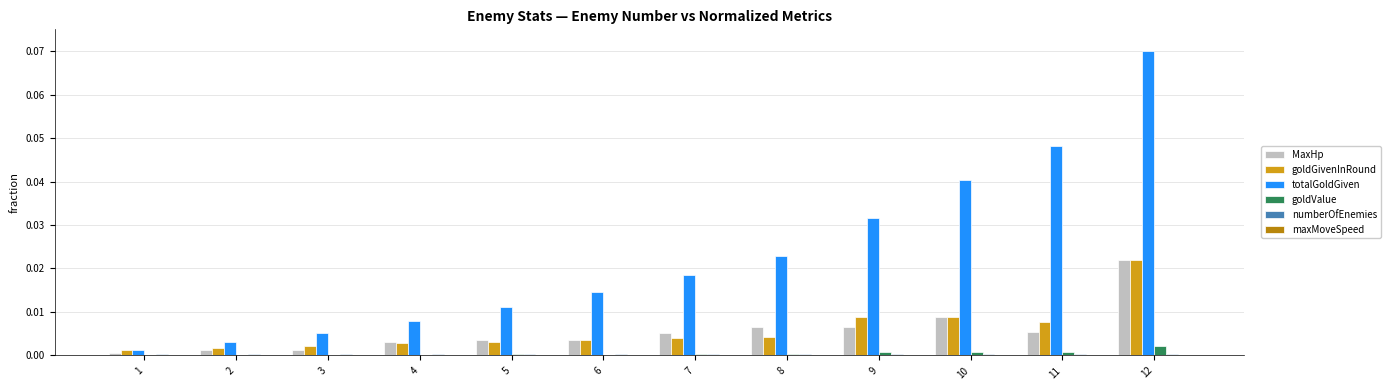

At which category is the sum across all series the highest?

12